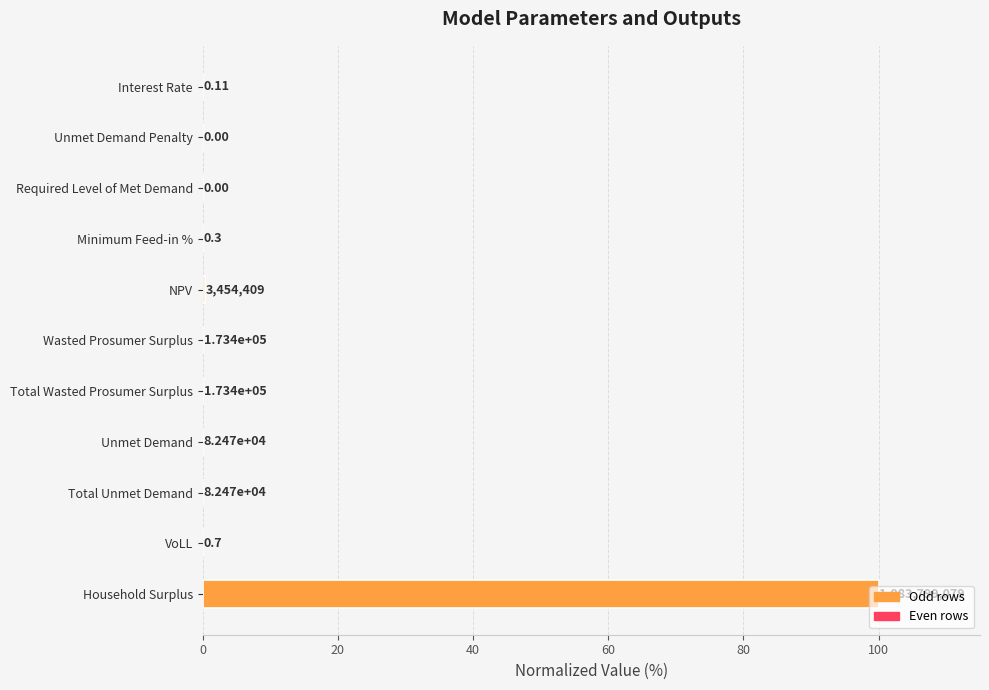

Are the bars horizontal?

Yes